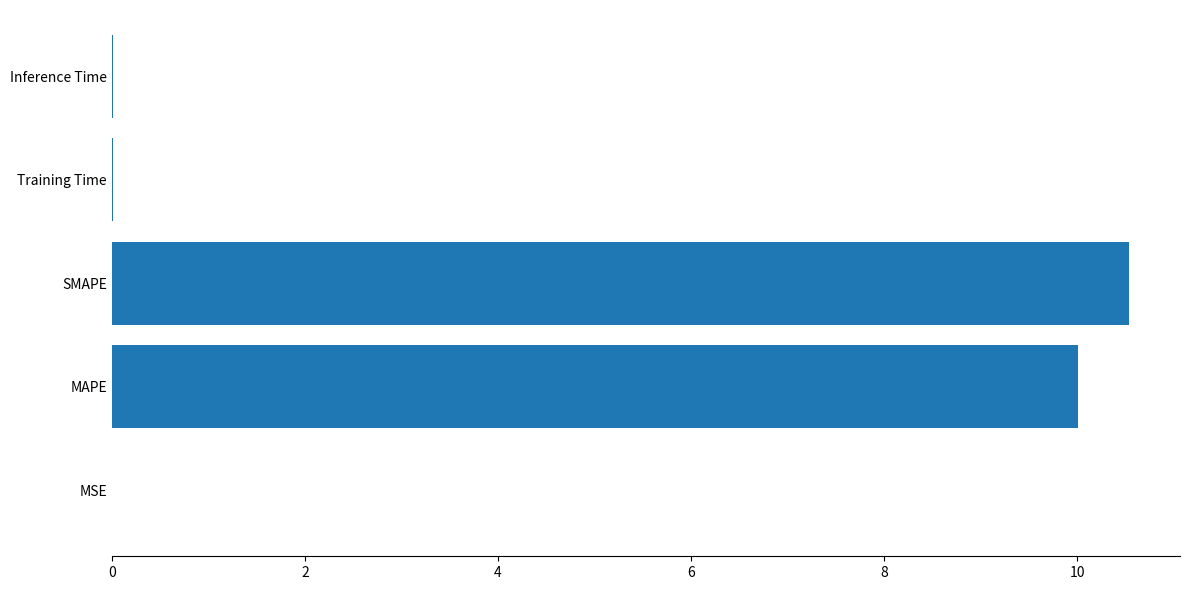

What is the greatest value displayed?

10.5